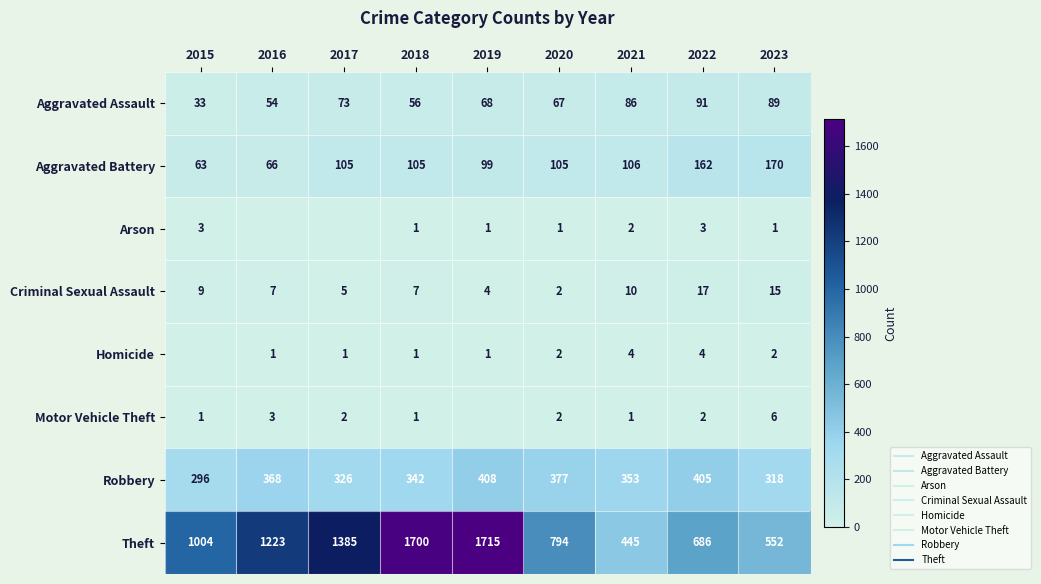

Which series has the largest range (max minus min)?

Theft